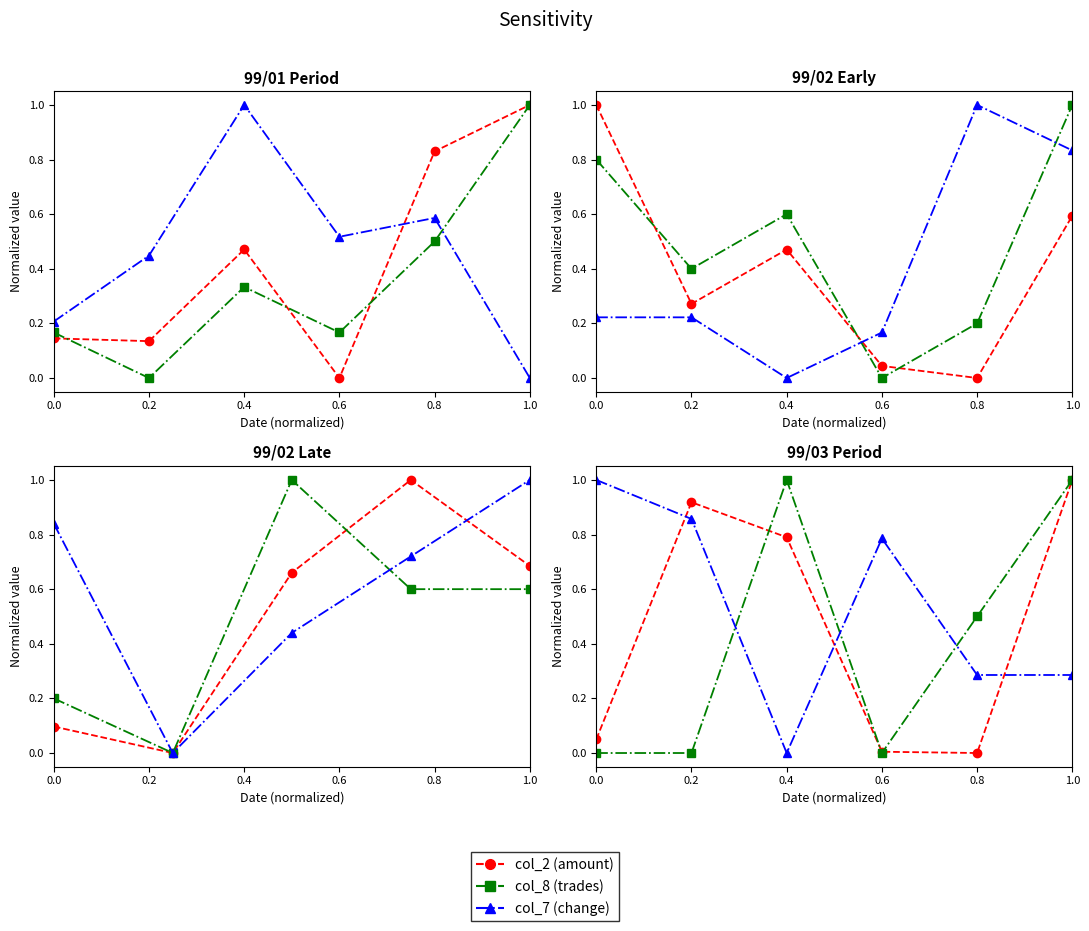

Between which two adjacent categories do col_8 (trades) and col_2 (amount) first intersect?

0.2 and 0.4